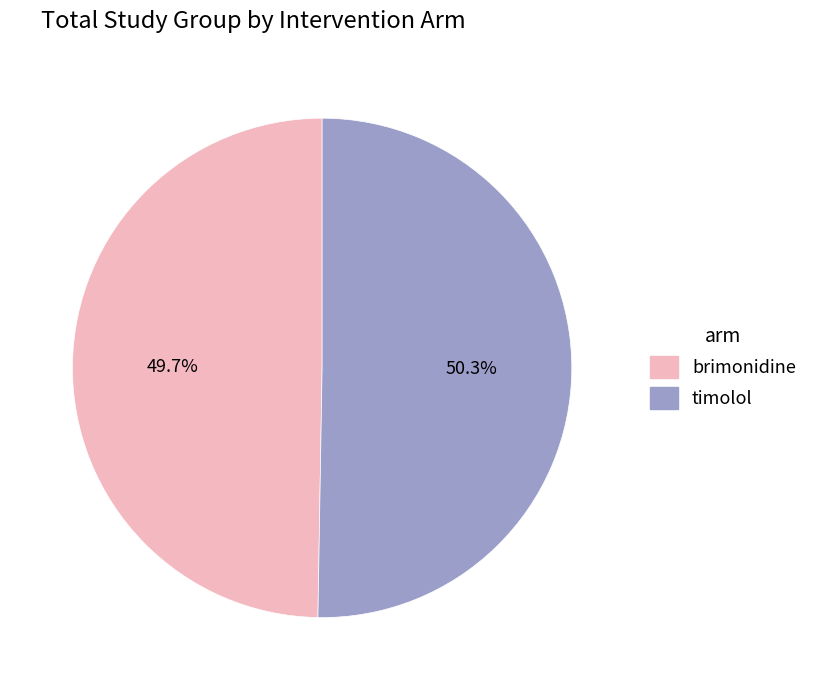

What is the ratio of the value at timolol to the value at brimonidine?

1.0